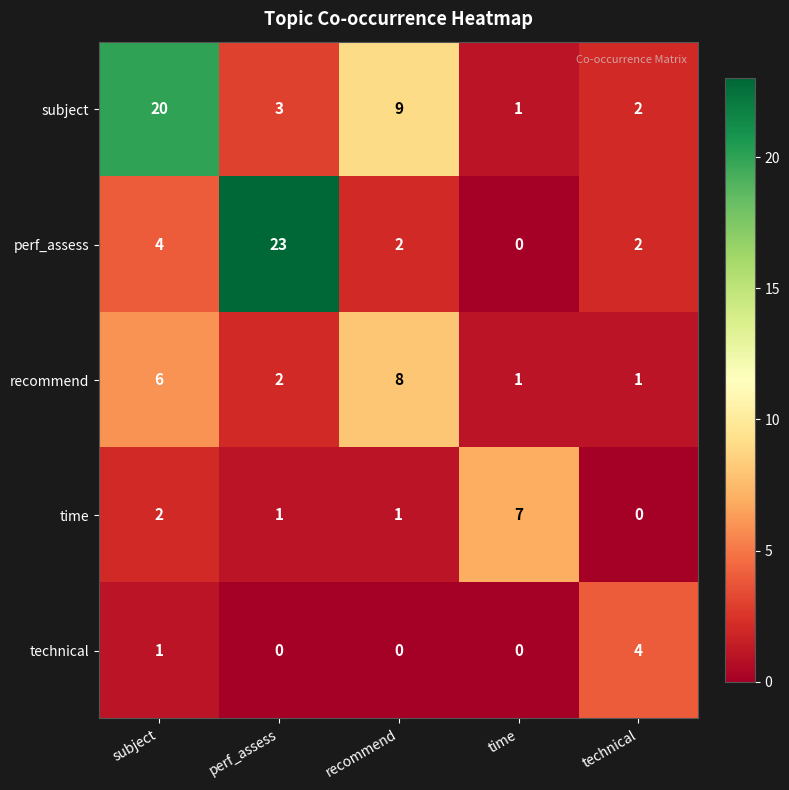

What is the difference between the time values at time and perf_assess?

6